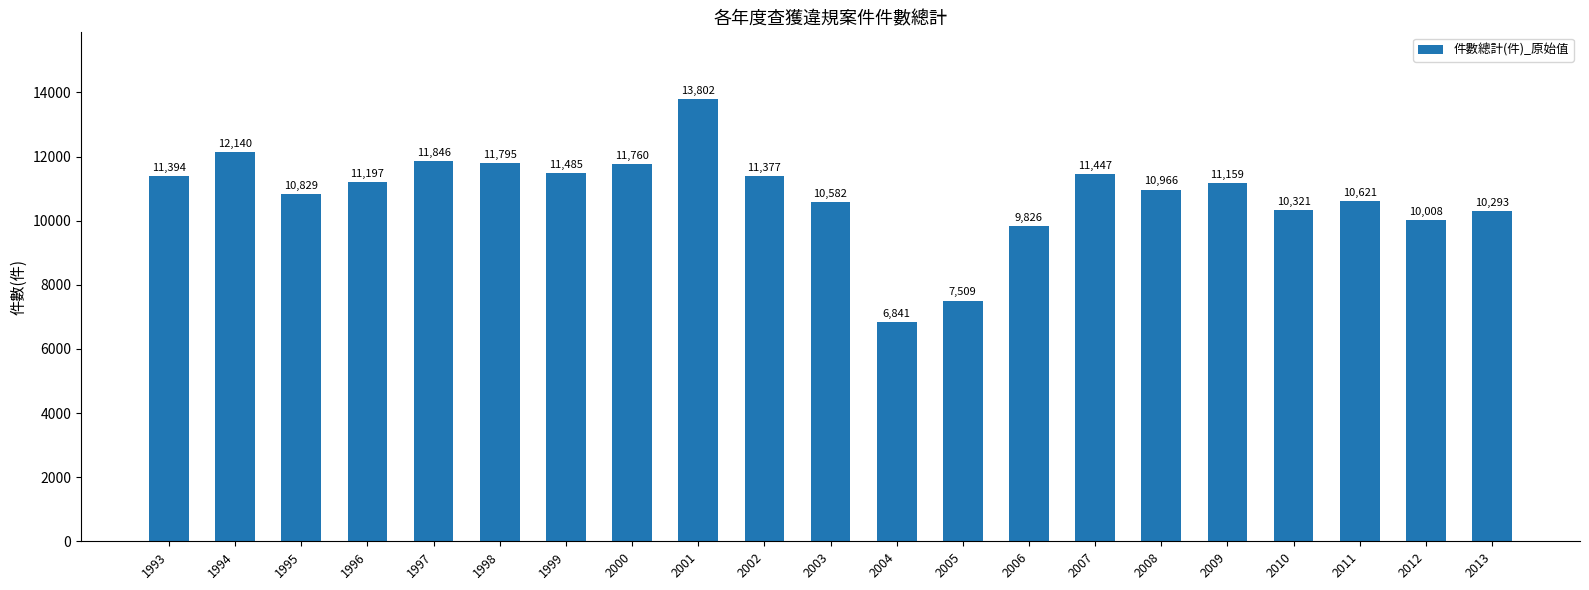

Reading left to right, extract all data points from this chart.

1993=11394	1994=12140	1995=10829	1996=11197	1997=11846	1998=11795	1999=11485	2000=11760	2001=13802	2002=11377	2003=10582	2004=6841	2005=7509	2006=9826	2007=11447	2008=10966	2009=11159	2010=10321	2011=10621	2012=10008	2013=10293